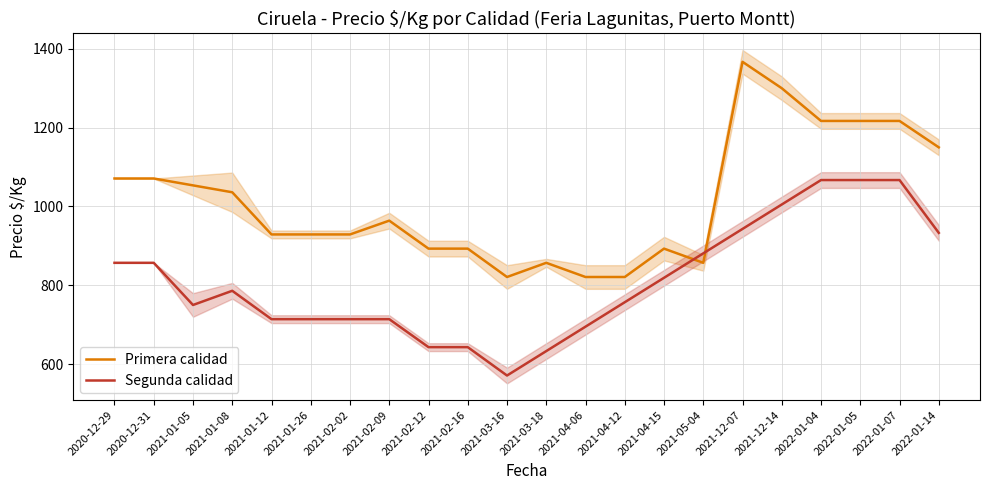

True or false: Primera calidad has a value of 929 at 2021-01-26.

True